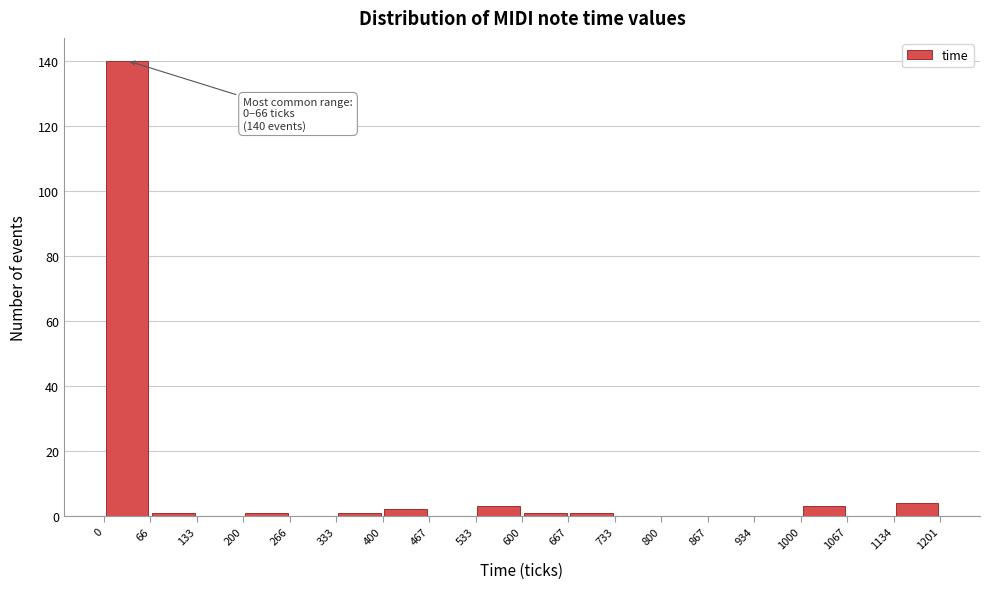

Which range on the x-axis has the tallest bar?

0 to 66